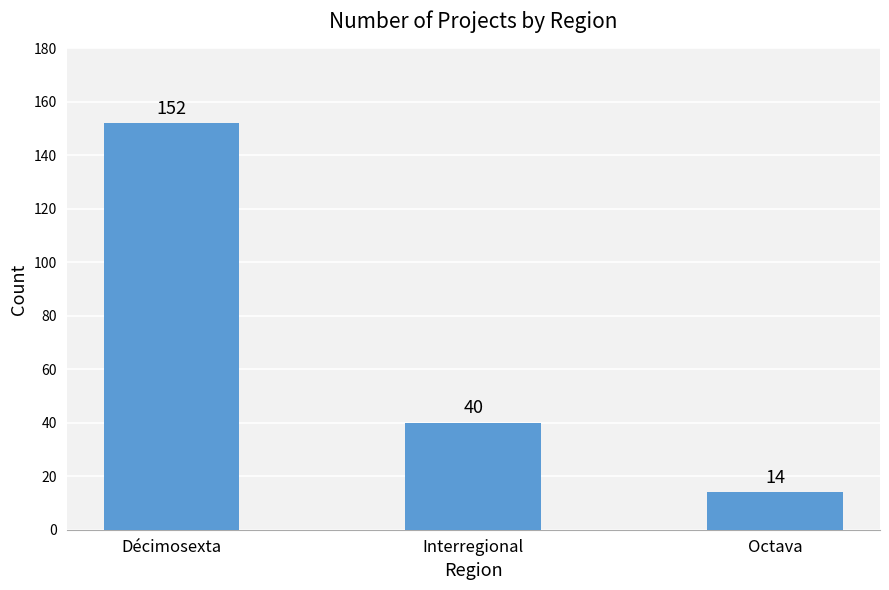

Reading left to right, transcribe all the data shown in this chart.

Décimosexta=152	Interregional=40	Octava=14